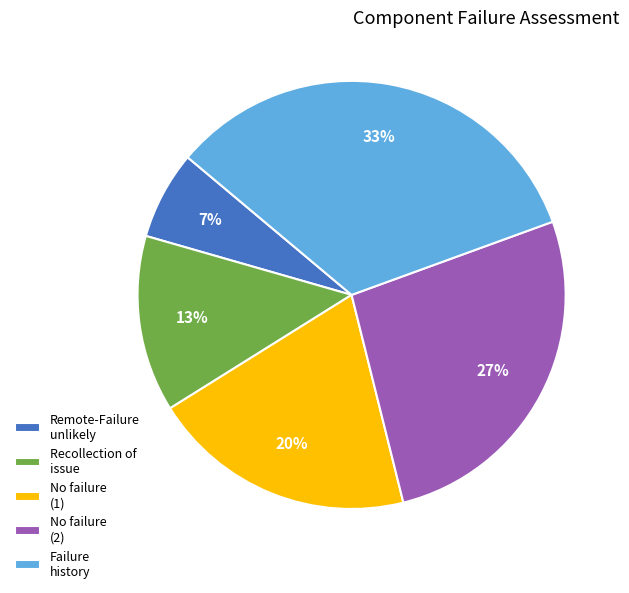

Do No failure (1) and Failure history together represent more than half of the pie?

Yes